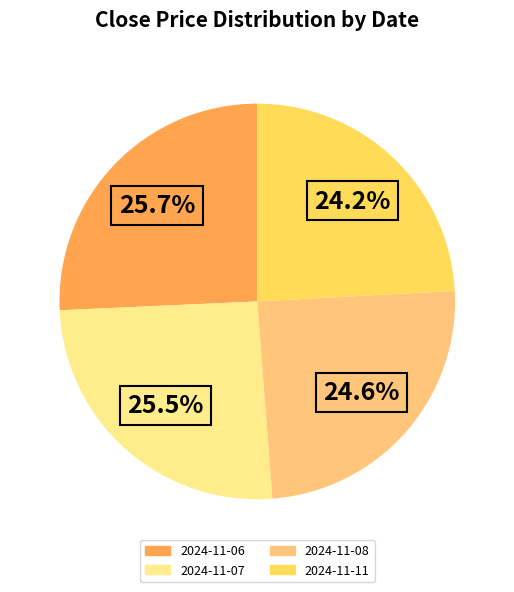

Combined, what portion of the pie is 2024-11-07 and 2024-11-11?

49.7%